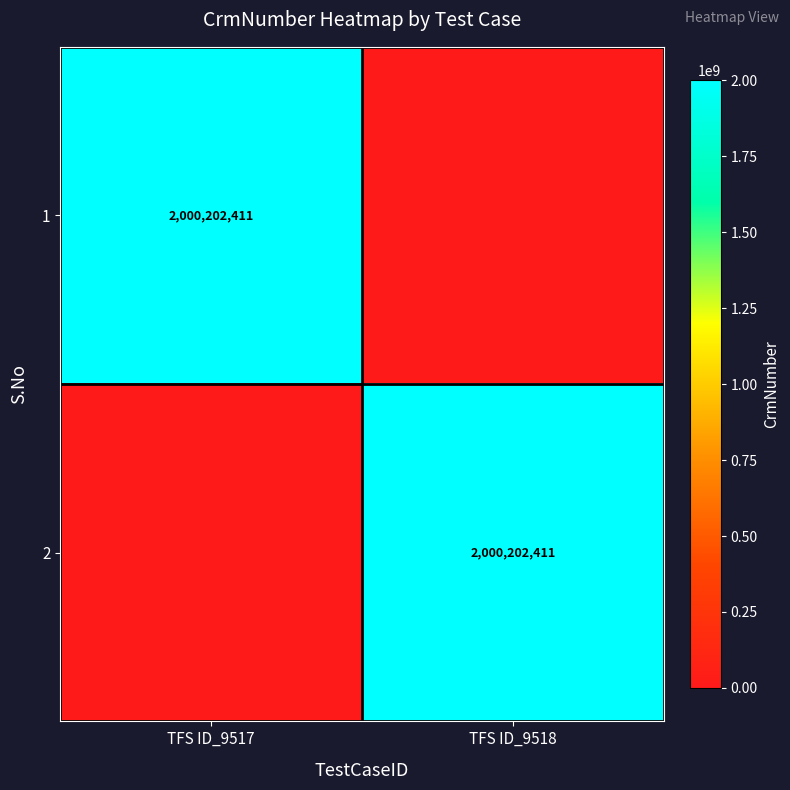

The value of 1 at TFS ID_9517 is 2000202411. True or false?

True